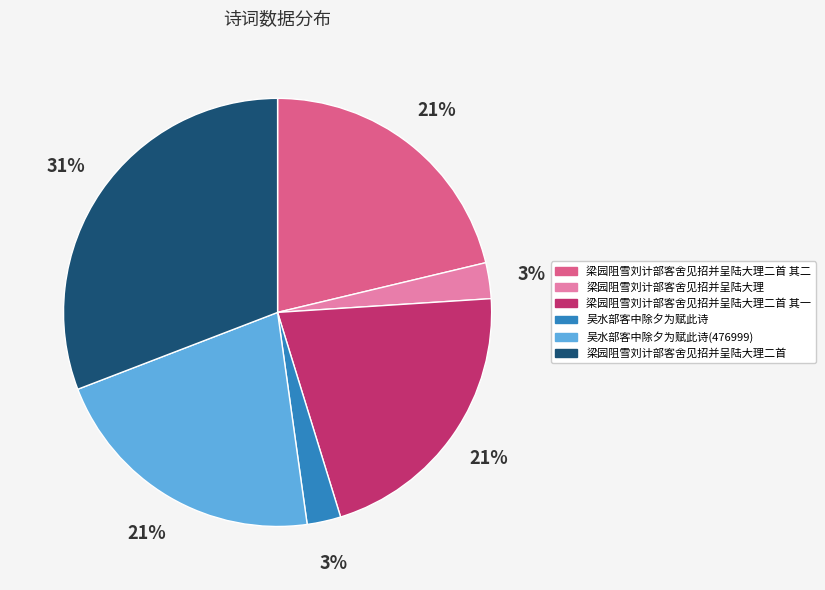

Is there a majority slice in this chart?

No